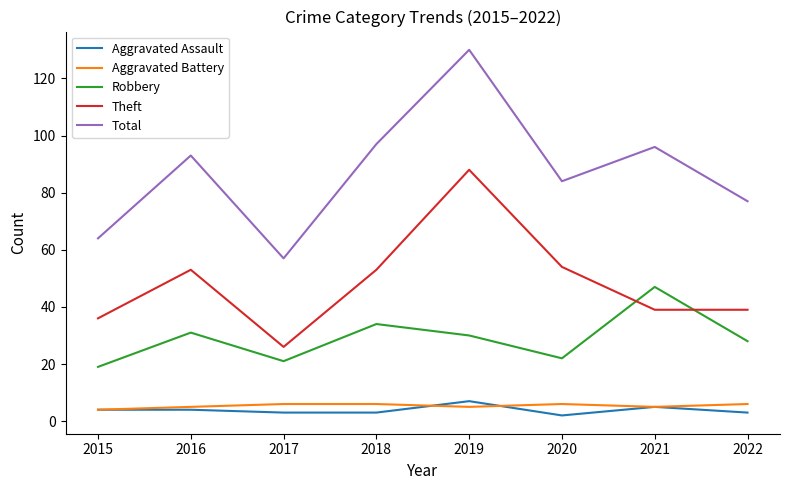

What is the total value across all series at 2018?

193